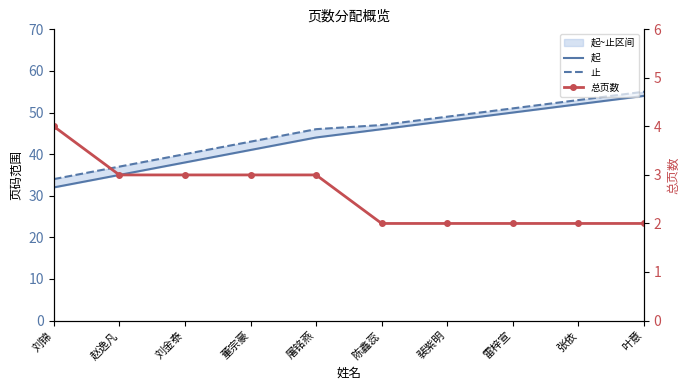

Reading right to left, what are all the values shown in this chart?

起: 叶意=54	张依=52	雷梓宣=50	裴紫明=48	陈鑫蕊=46	屠铭燕=44	董宗豪=41	刘金泰=38	赵逸凡=35	刘锦=32
止: 叶意=55	张依=53	雷梓宣=51	裴紫明=49	陈鑫蕊=47	屠铭燕=46	董宗豪=43	刘金泰=40	赵逸凡=37	刘锦=34
总页数: 叶意=2	张依=2	雷梓宣=2	裴紫明=2	陈鑫蕊=2	屠铭燕=3	董宗豪=3	刘金泰=3	赵逸凡=3	刘锦=4